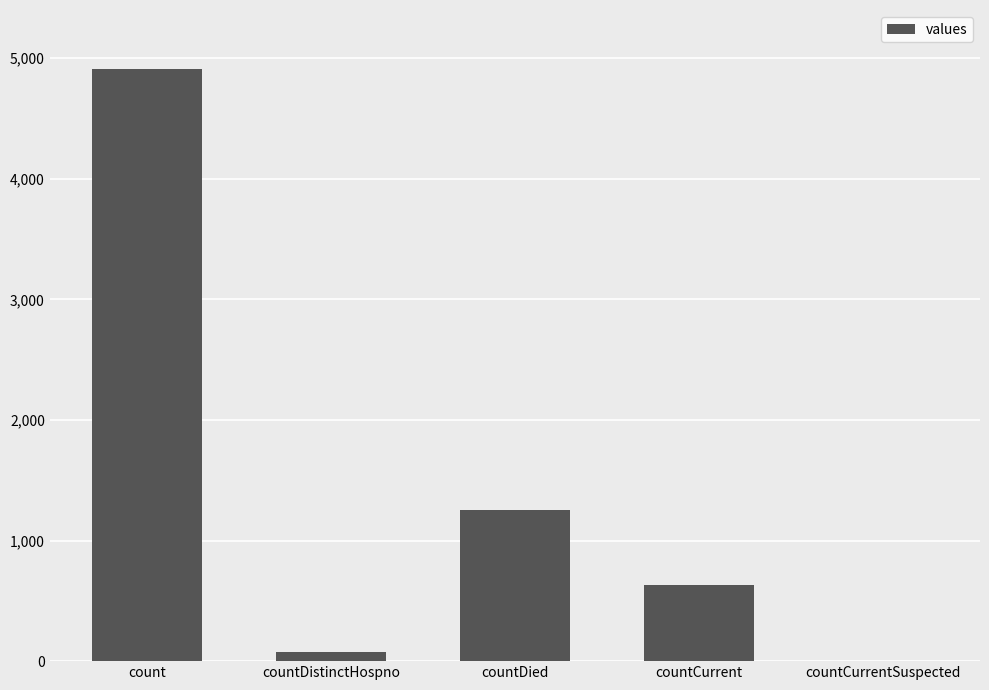

At which label is the value closest to 2454?

countDied